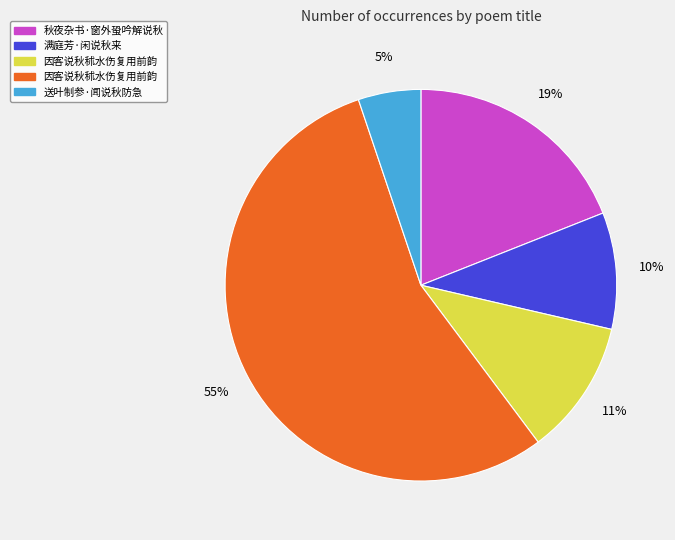

Does any single category account for the majority?

Yes